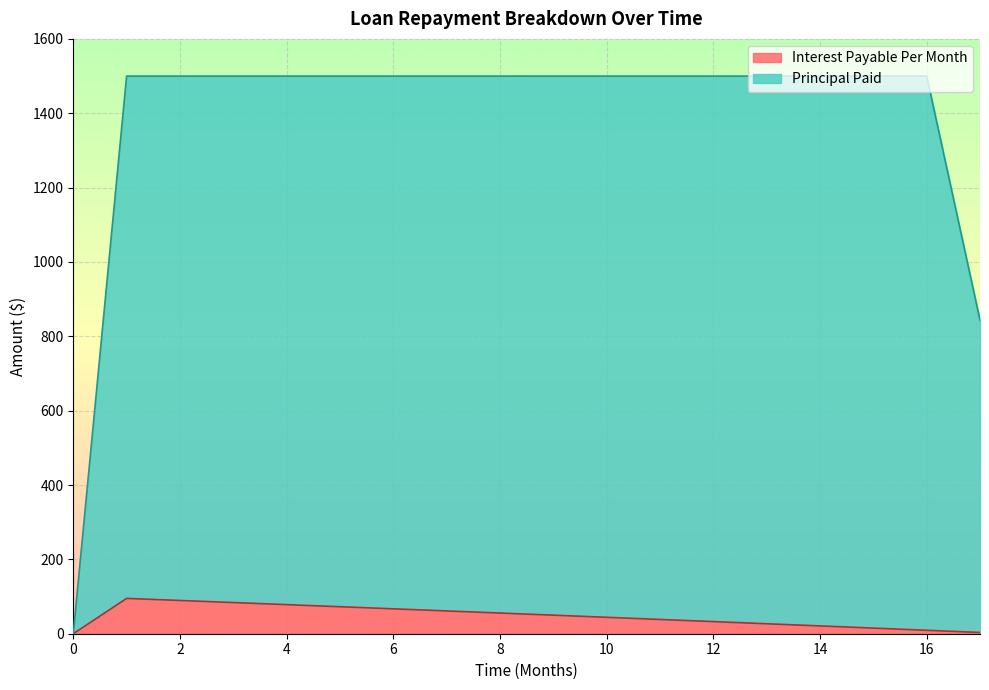

Count the number of categories in the chart.

18